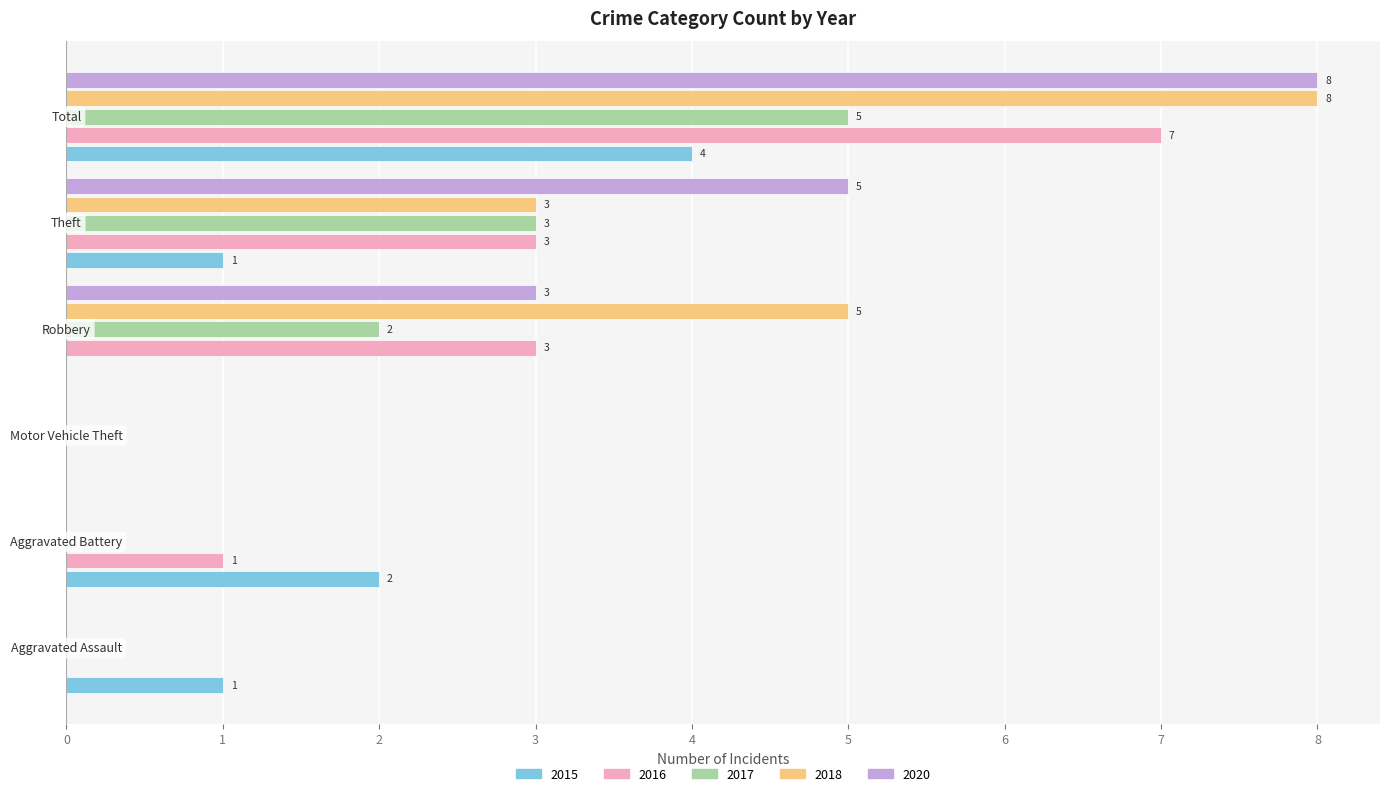

How many values in 2016 are above zero?

4